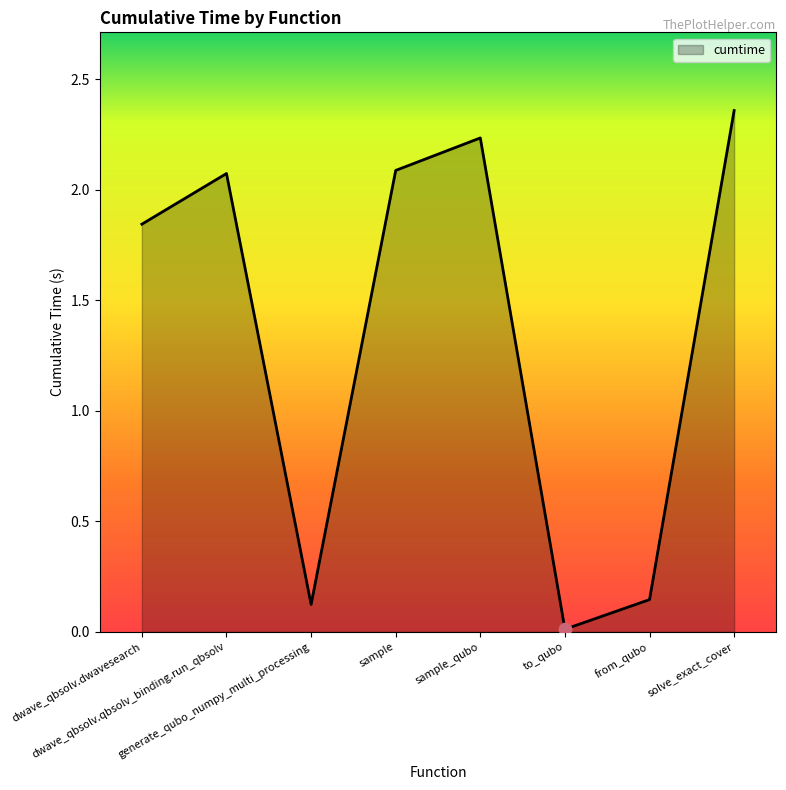

Which has a higher value, to_qubo or dwave_qbsolv.qbsolv_binding.run_qbsolv?

dwave_qbsolv.qbsolv_binding.run_qbsolv